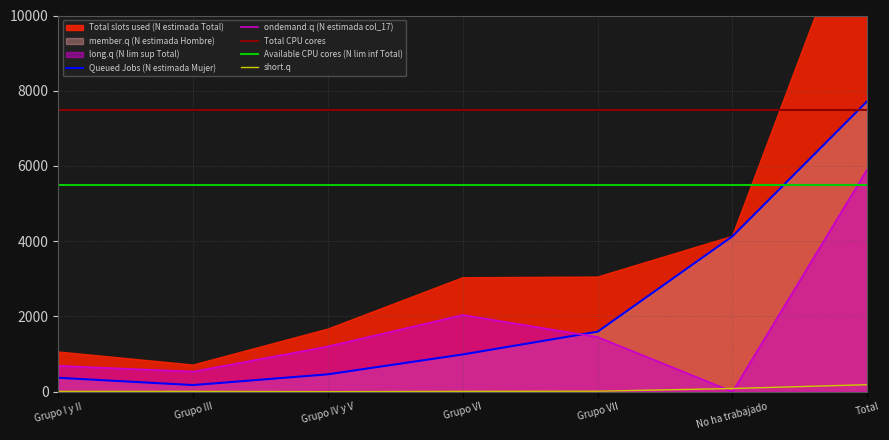

At which category is the sum across all series the highest?

Total